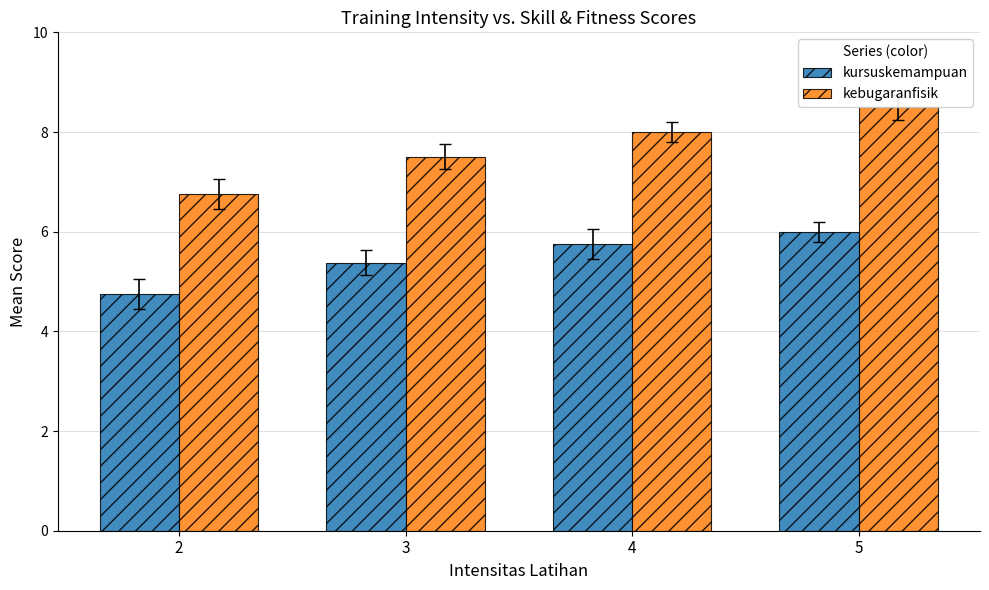

Reading left to right, what are all the values shown in this chart?

kursuskemampuan: 2=4.8	3=5.4	4=5.8	5=6.0
kebugaranfisik: 2=6.8	3=7.5	4=8.0	5=8.5